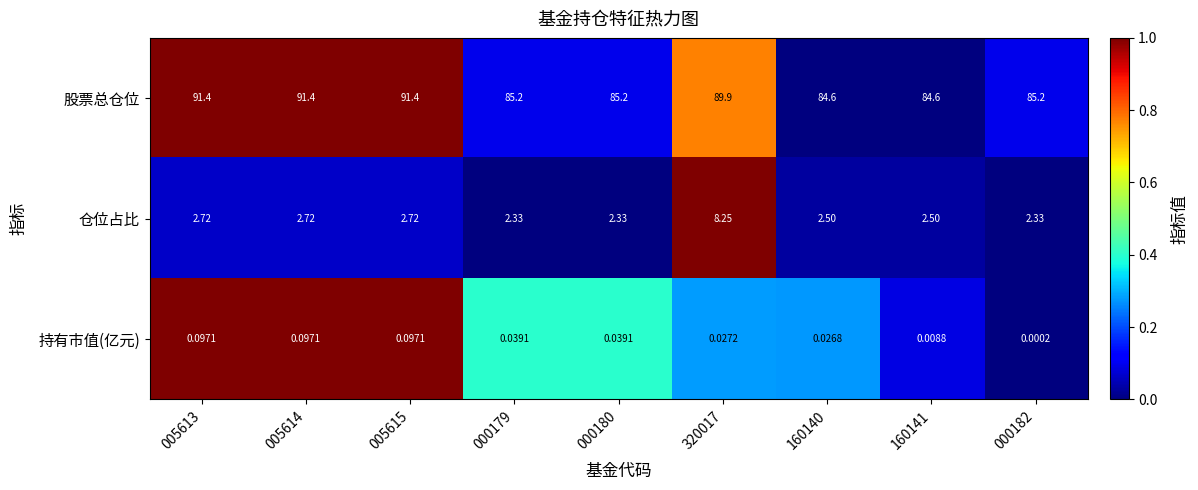

How many distinct data groups are displayed?

3